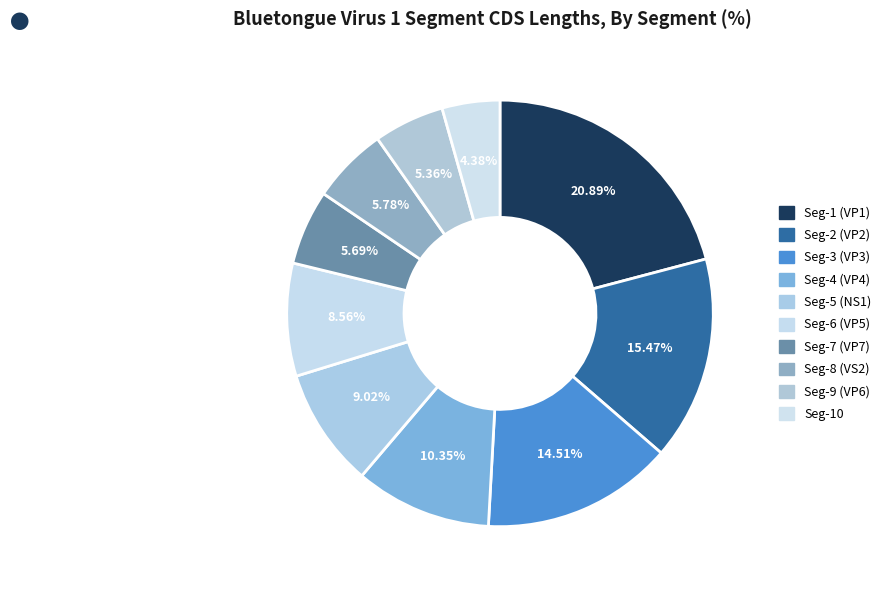

How many slices are in this pie chart?

10